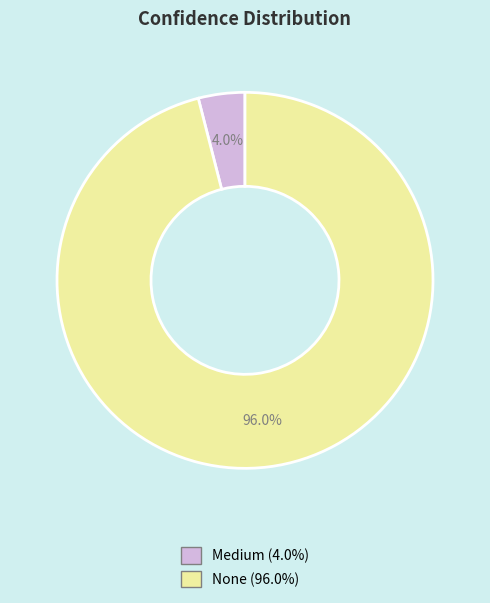

To the nearest percent, what is the difference between the None and Medium slice percentages?

92%